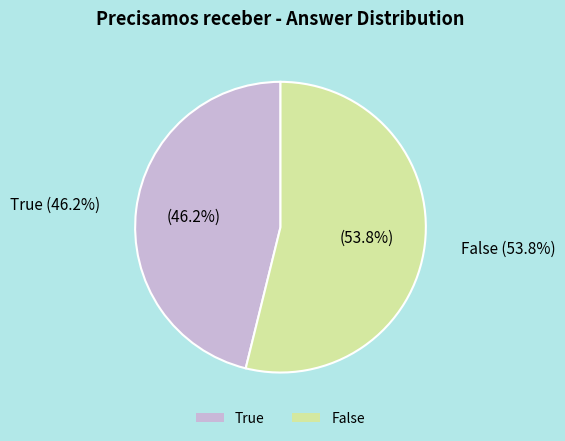

Is there any slice that represents more than half of the pie?

Yes